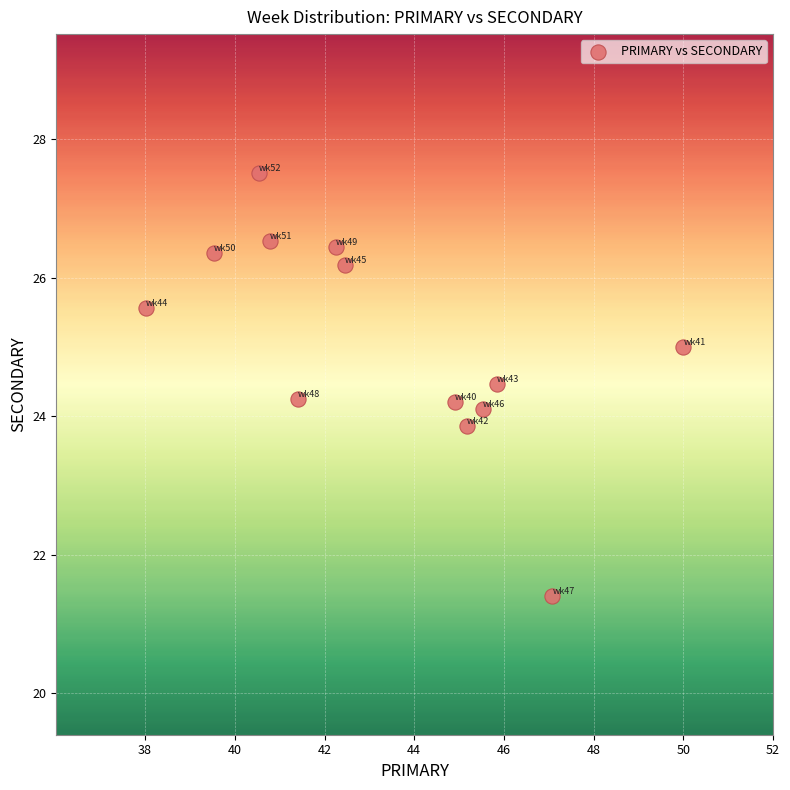

What is the range of X values (max minus min)?

12.0